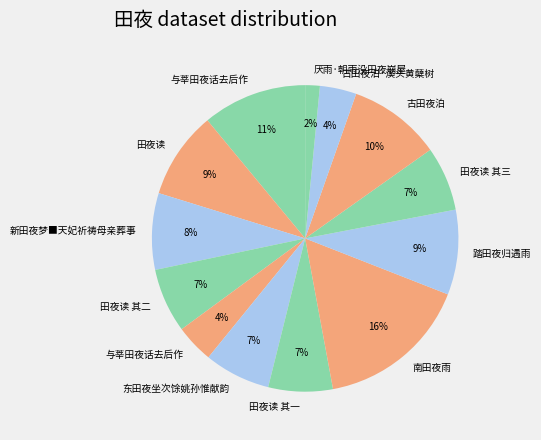

Count the number of slices in the pie.

13